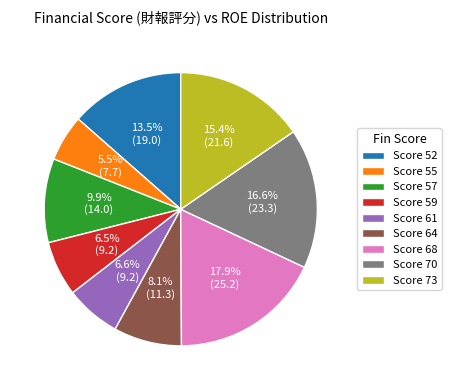

Count the number of slices in the pie.

9